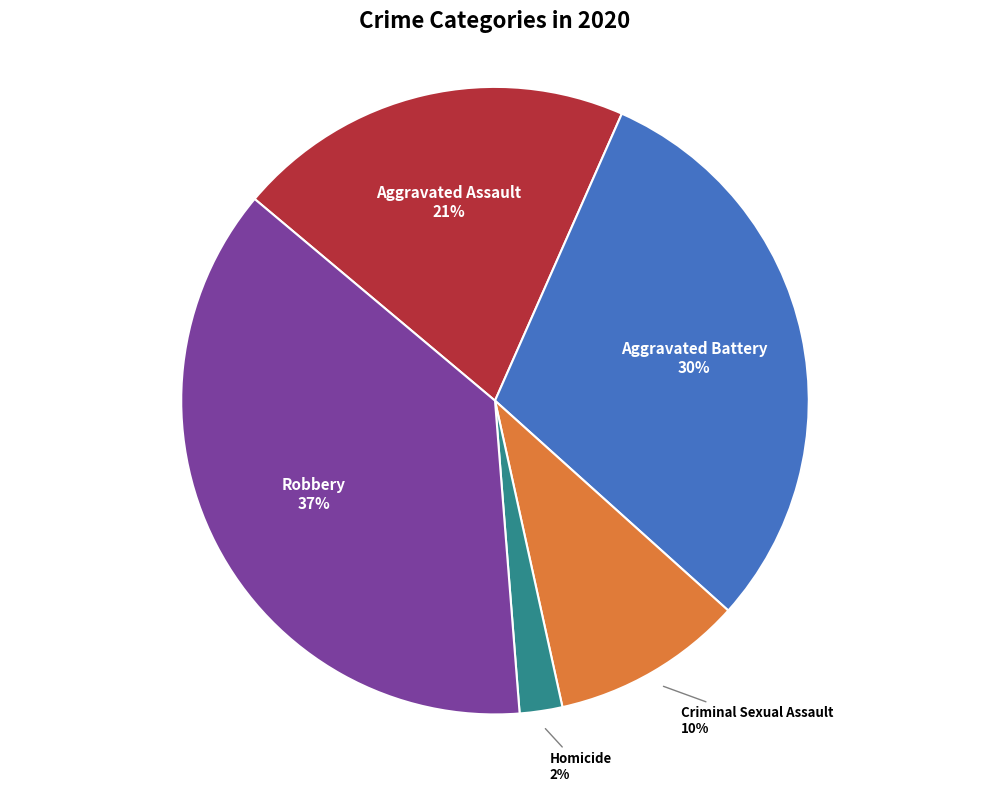

To the nearest percent, what is the average slice percentage?

20%